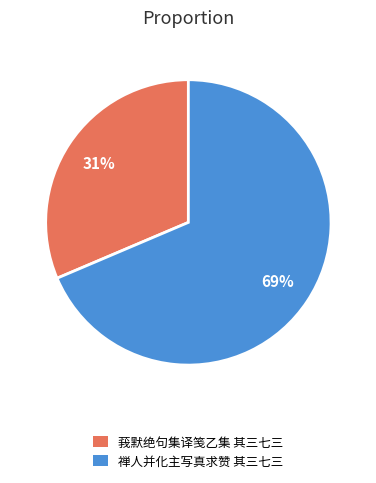

To the nearest percent, what portion does 莪默绝句集译笺乙集 其三七三 represent?

31%